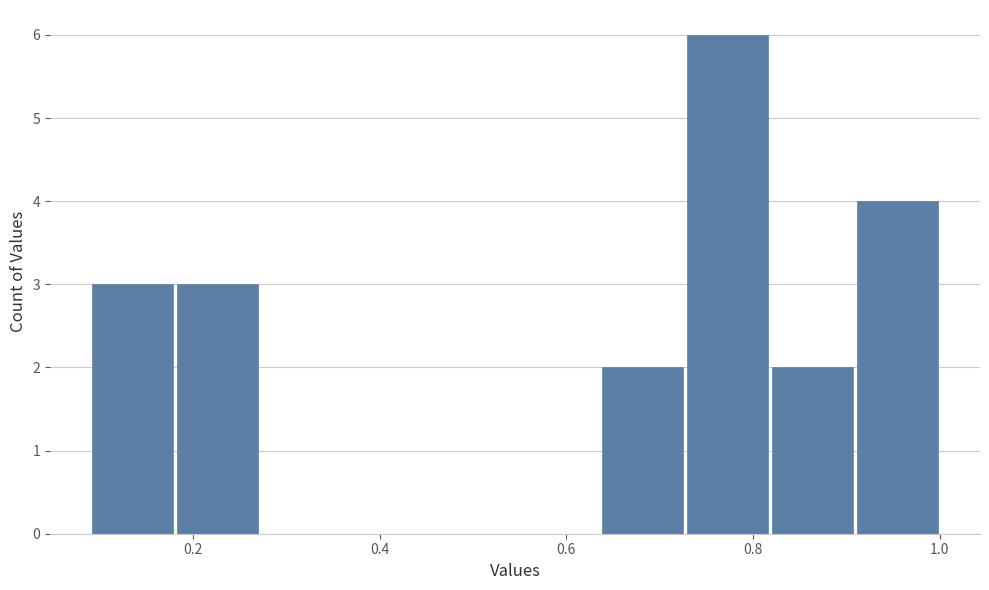

What is the height of the bar covering 0.82 to 0.90 on the x-axis? Neither the bar edges nor the heights are printed on the chart, so give them approximately, as read against the axes.

2